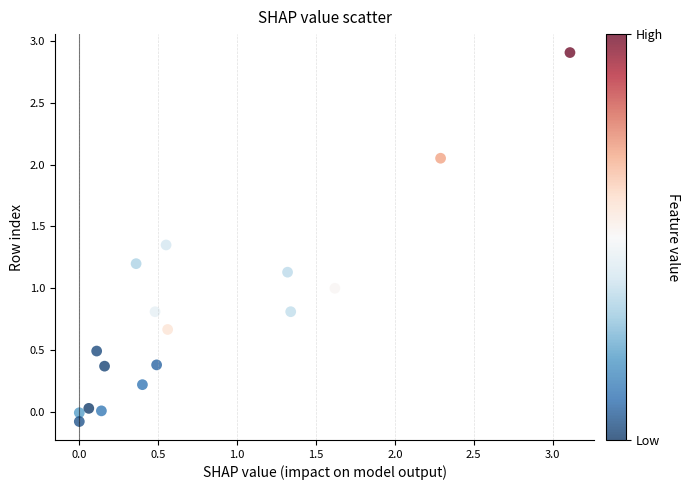

What is the range of Y values (max minus min)?

3.0